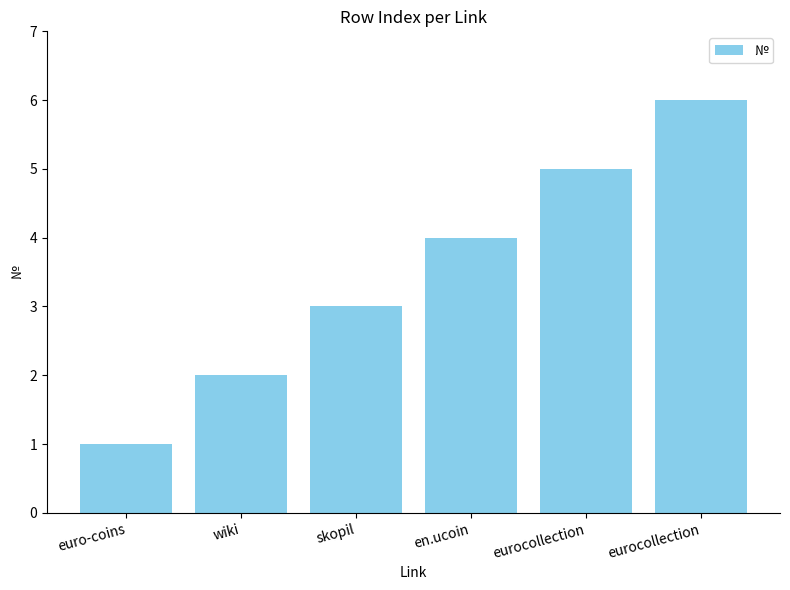

What is the average value?

4